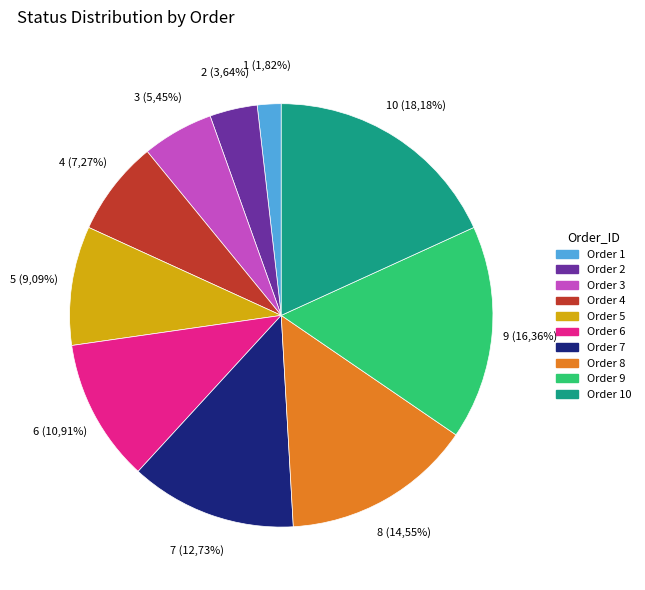

How many slices are in this pie chart?

10